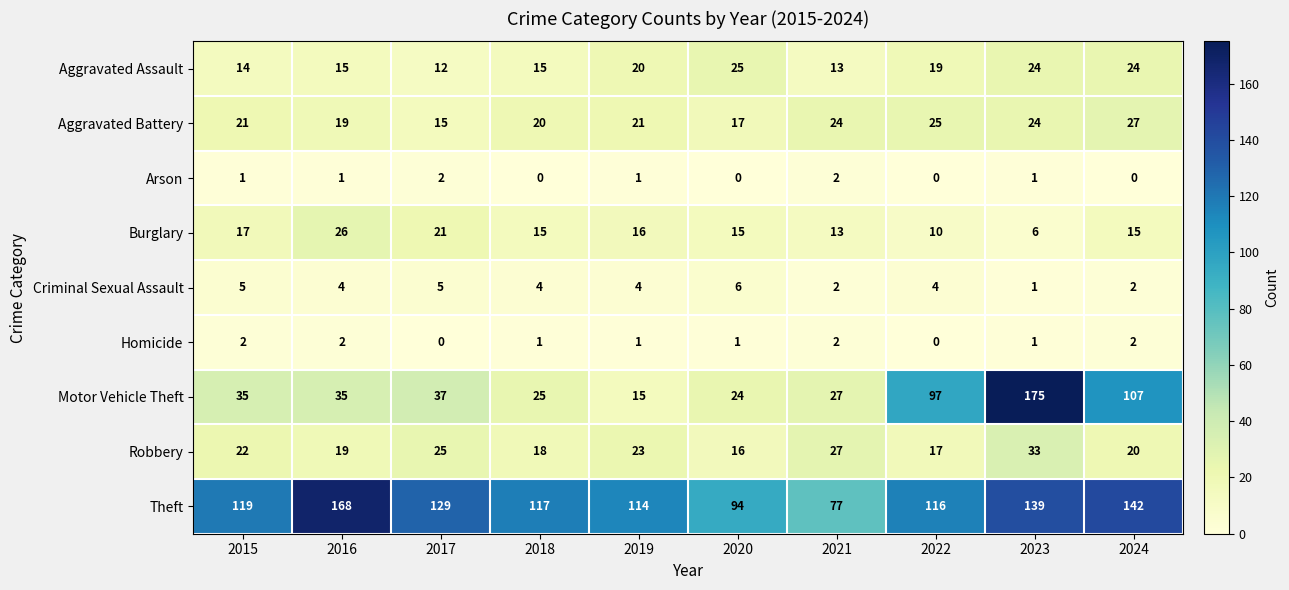

At which label does Aggravated Battery reach its peak?

2024